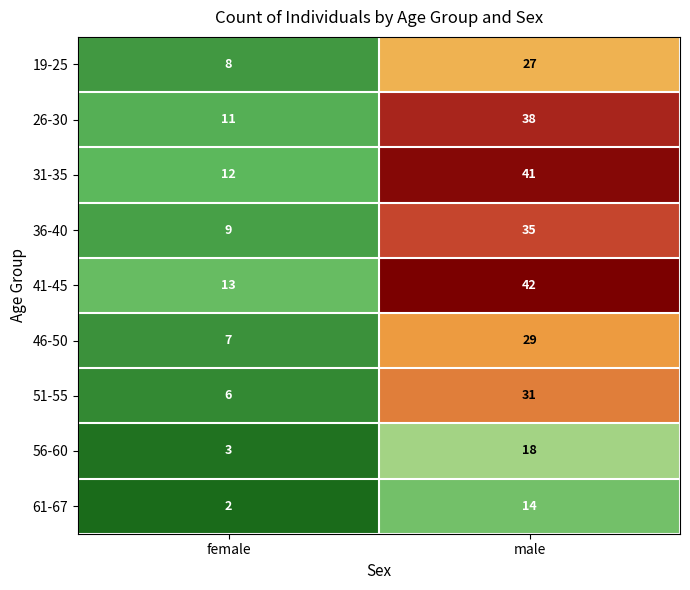

At which category is the sum across all series the highest?

male